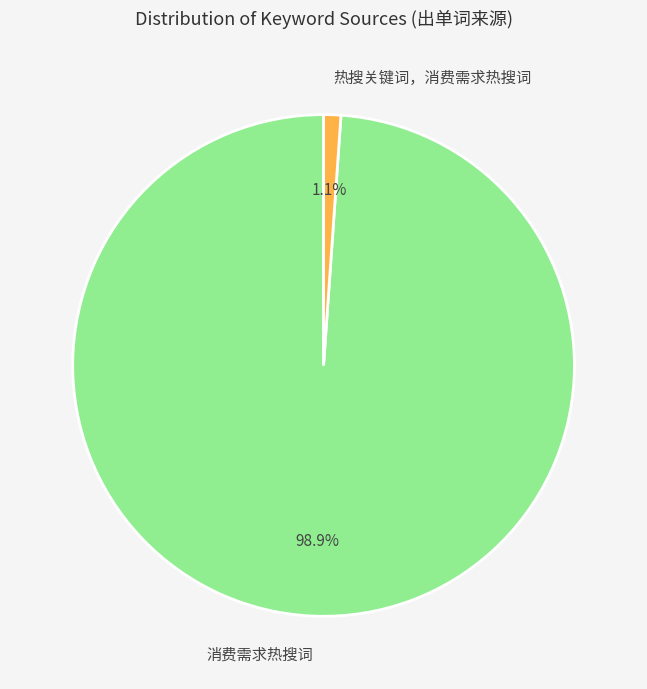

How many segments does this pie chart have?

2